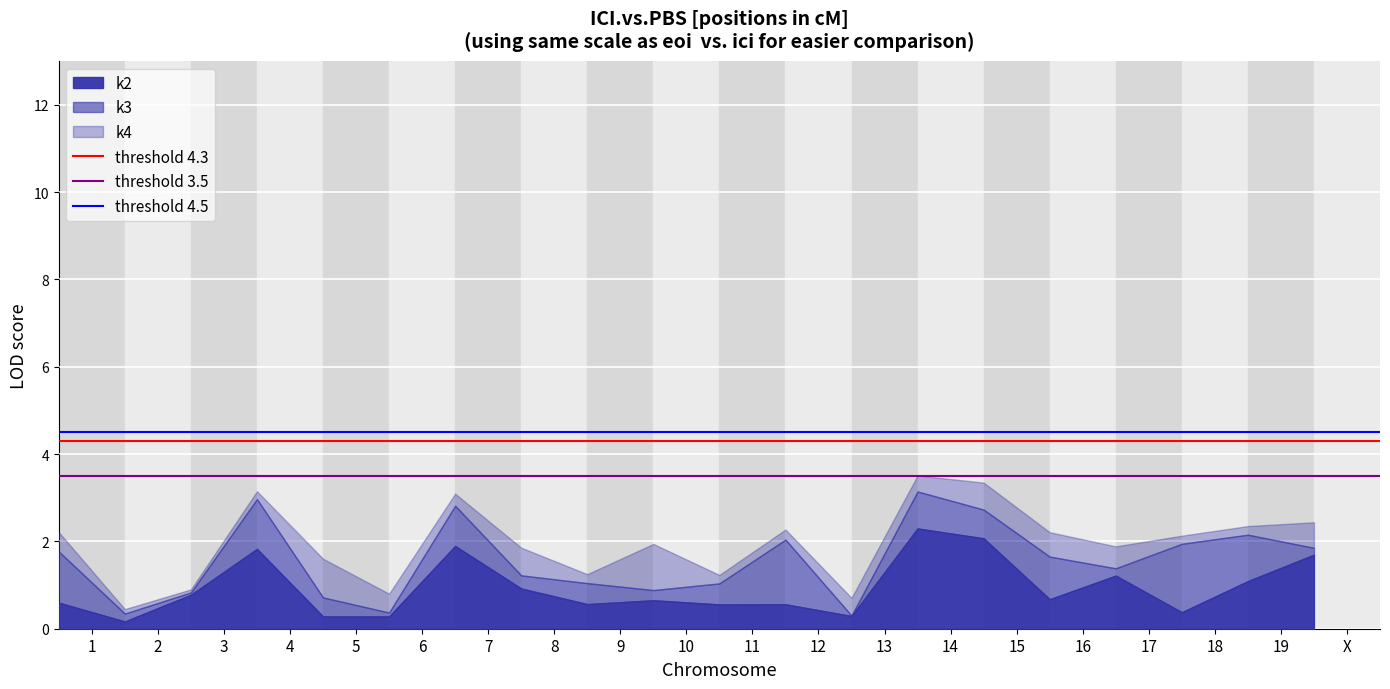

True or false: threshold 3.5 has a value of 5.5 at 2.

False